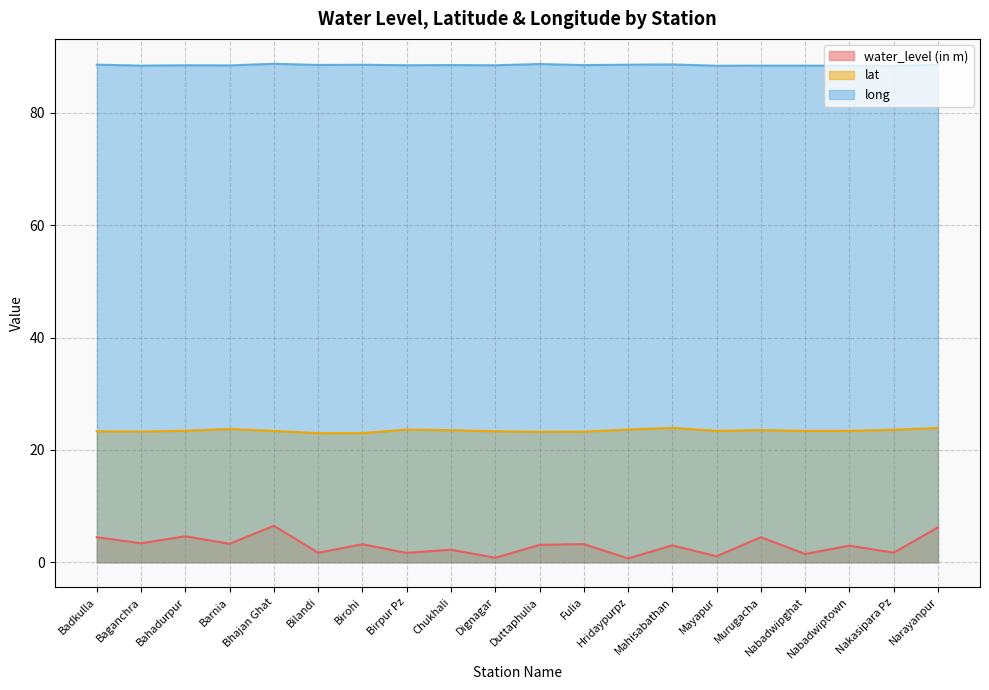

In lat, how many points are higher than both neighbors (excluding endpoints)?

4